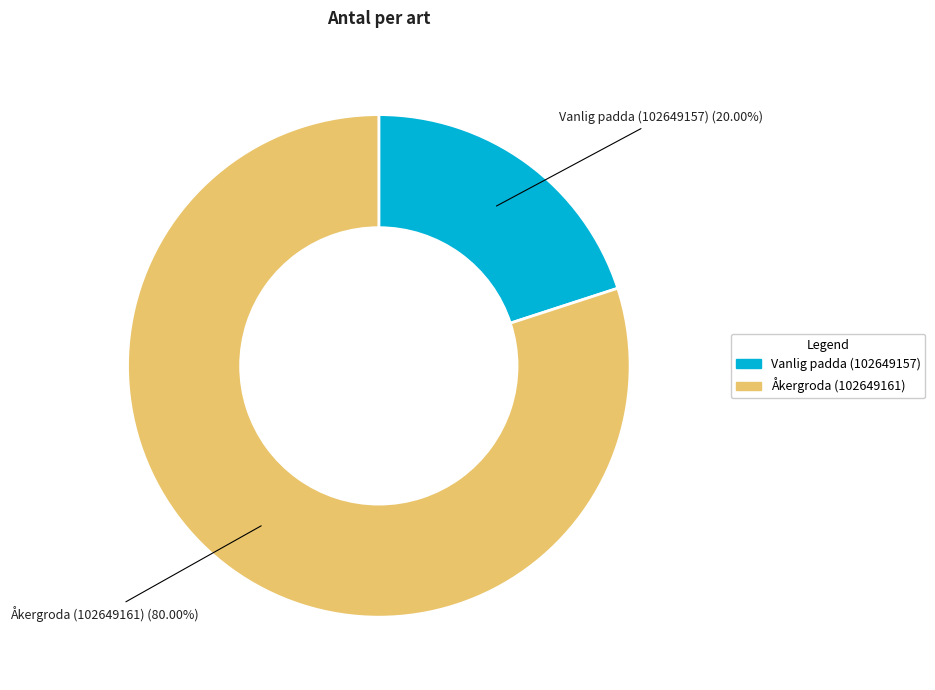

To the nearest percent, what percentage of the pie is Vanlig padda (102649157)?

20%